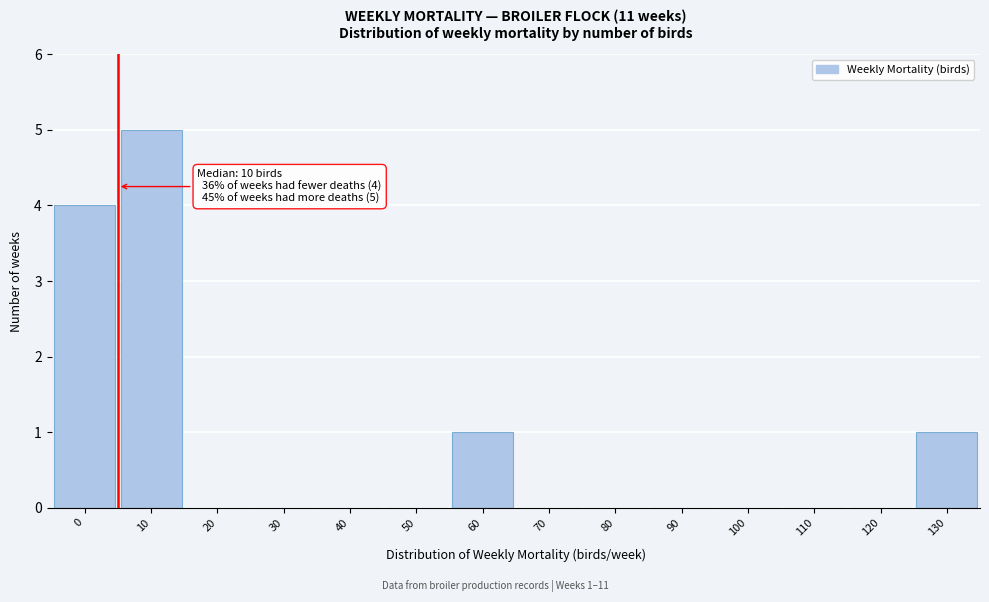

Reading left to right, list all the values displayed in this chart.

0=4	10=5	20=0	30=0	40=0	50=0	60=1	70=0	80=0	90=0	100=0	110=0	120=0	130=1